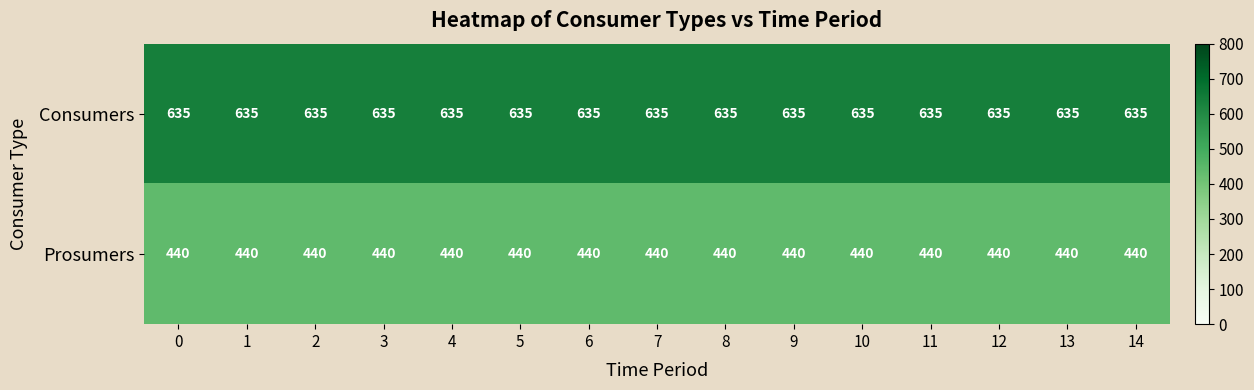

What is the maximum value shown in the chart?

635